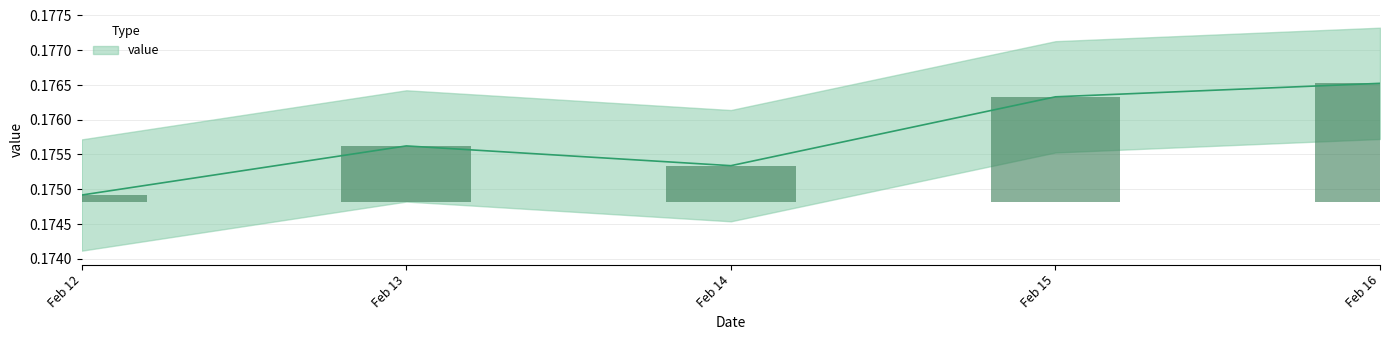

Which label corresponds to the largest value in the chart?

Feb 16